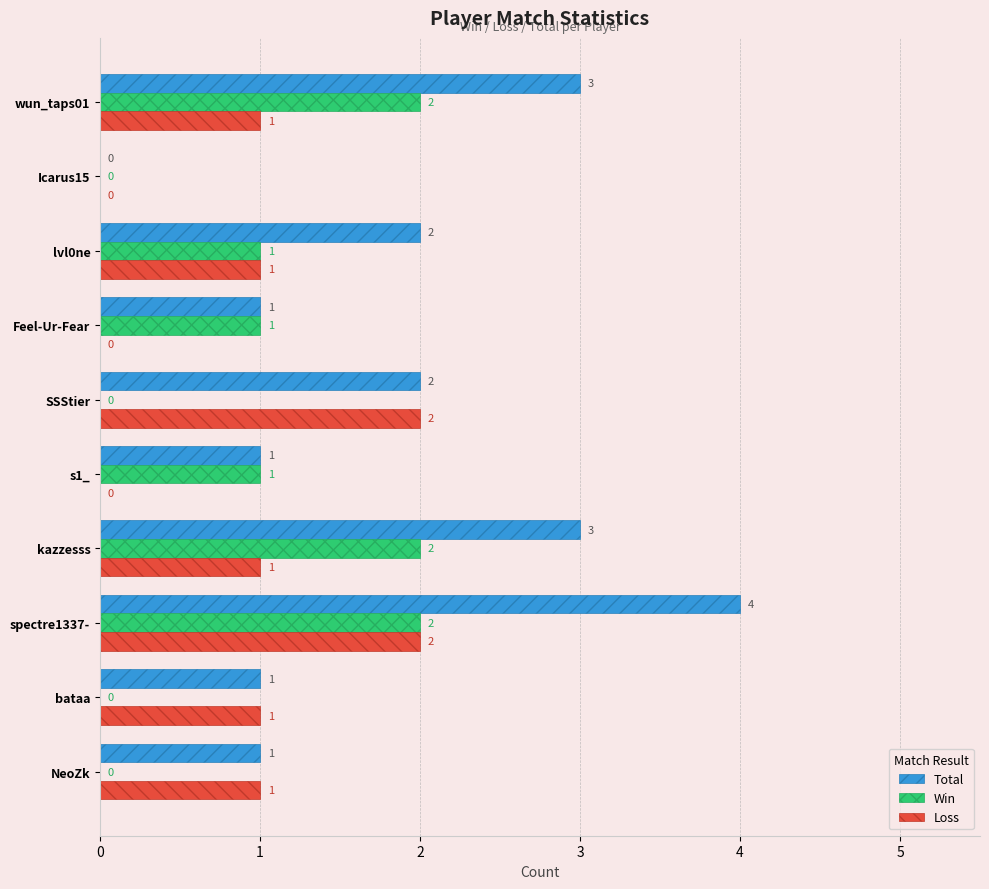

Which series has the largest total across all categories?

Total